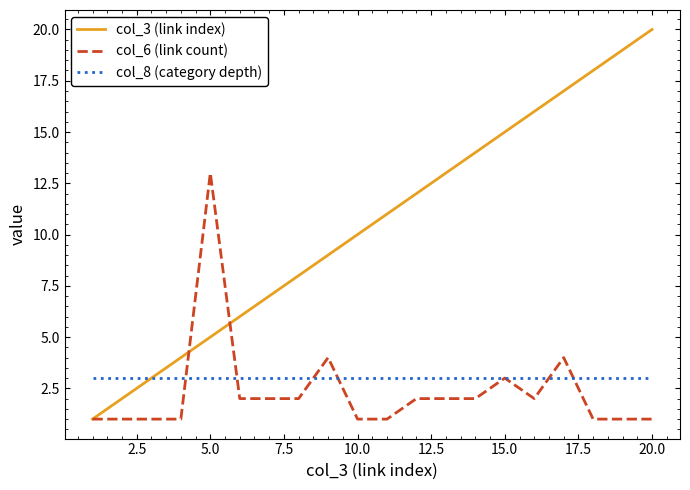

Which series has the largest total across all categories?

col_3 (link index)